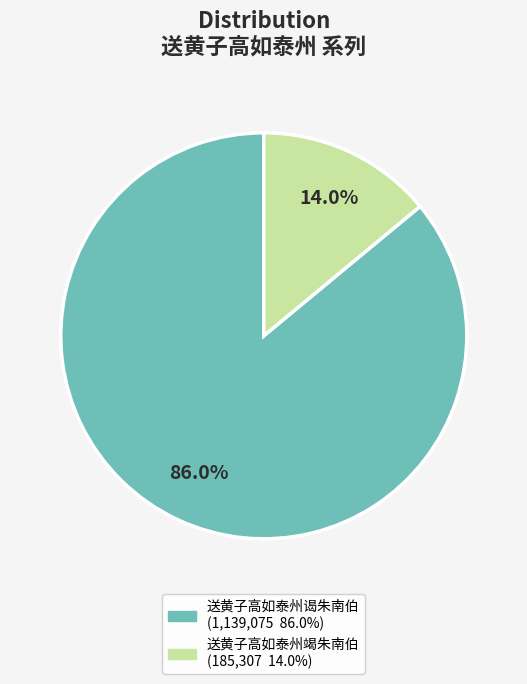

To the nearest percent, what portion does 送黄子高如泰州谒朱南伯 represent?

86%